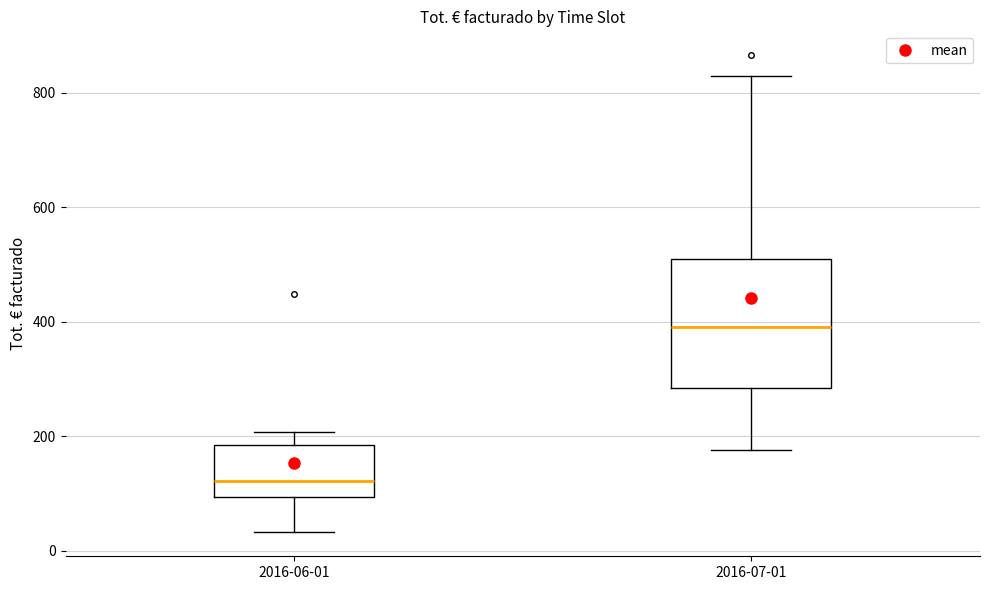

Where is the lower edge of the box for 2016-06-01 on the y-axis? The values are not printed on the chart, so give them approximately, as read against the axis.

100